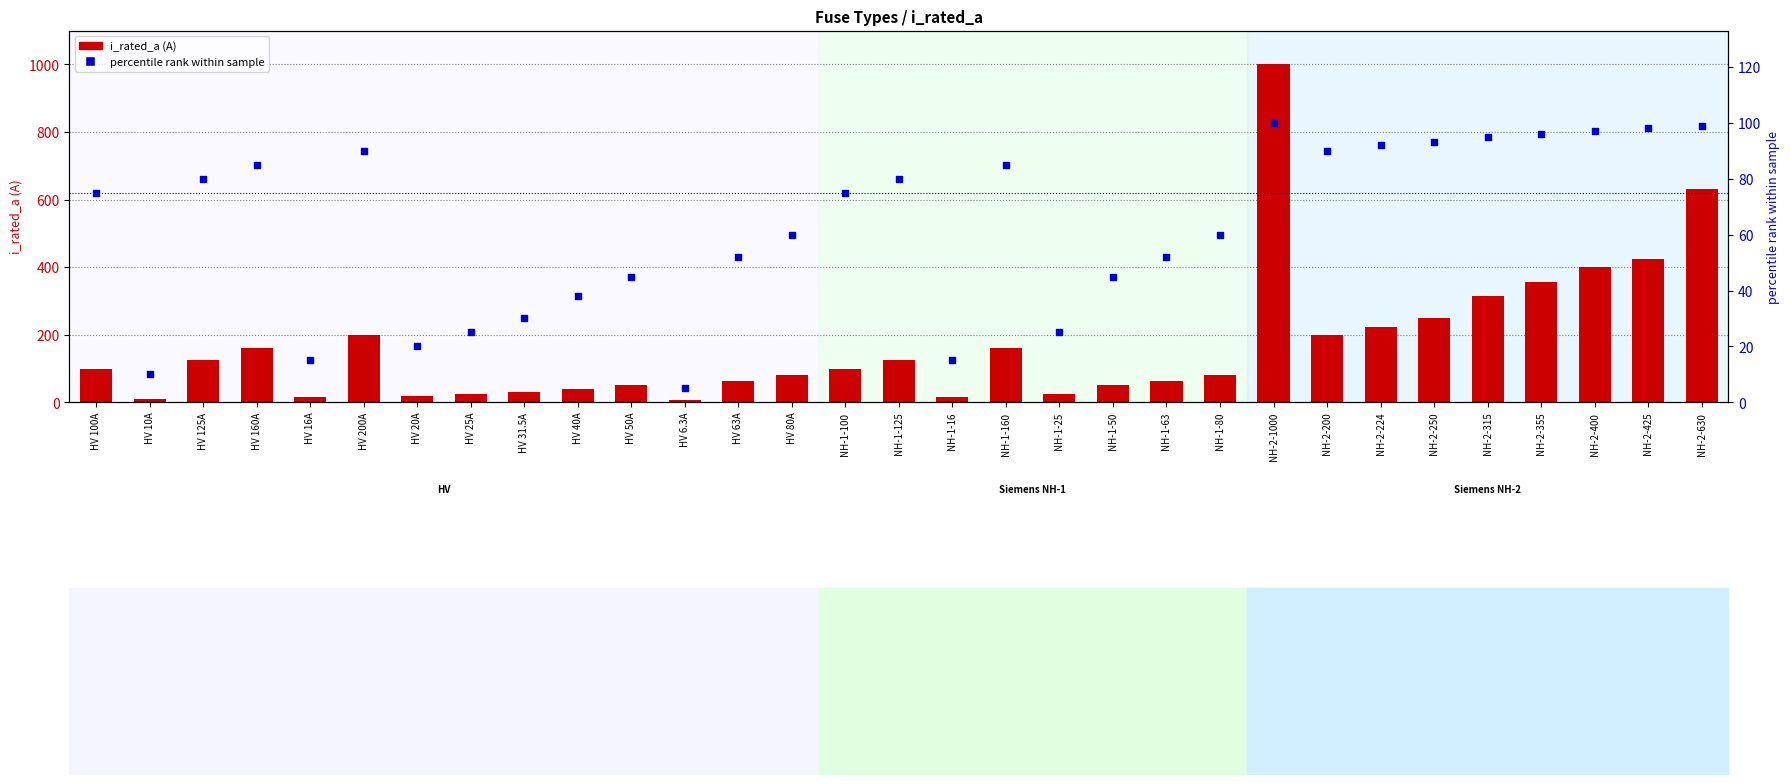

Is the value of i_rated_a at HV 31.5A greater than the value of percentile rank at HV 100A?

No